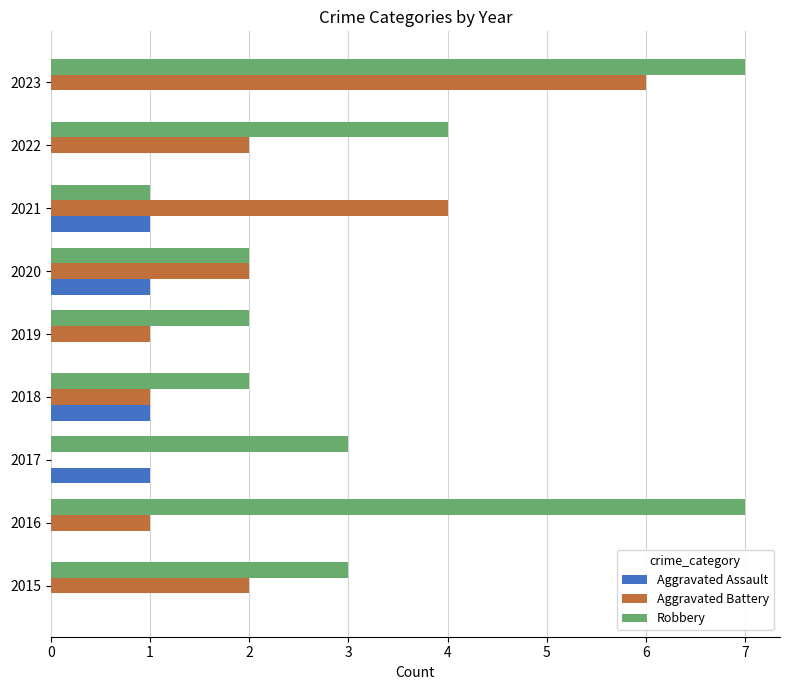

At which category is the sum across all series the highest?

2023